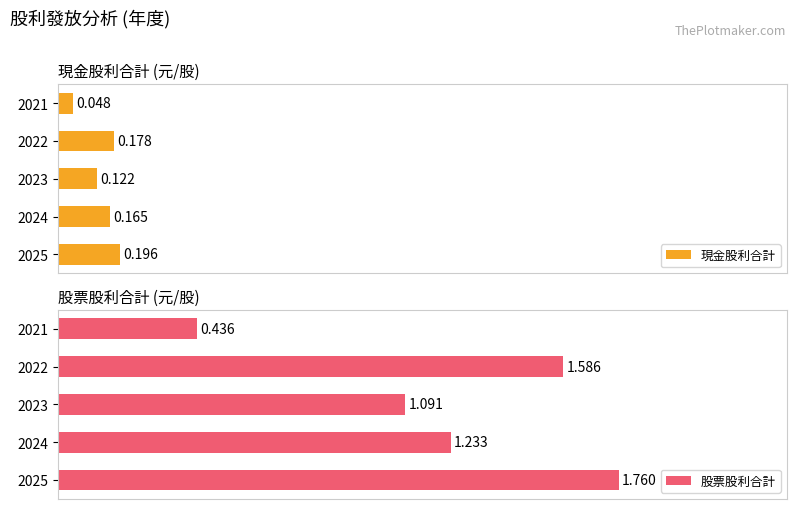

At 2023, list the series in order from smallest to largest.

現金股利合計, 股票股利合計